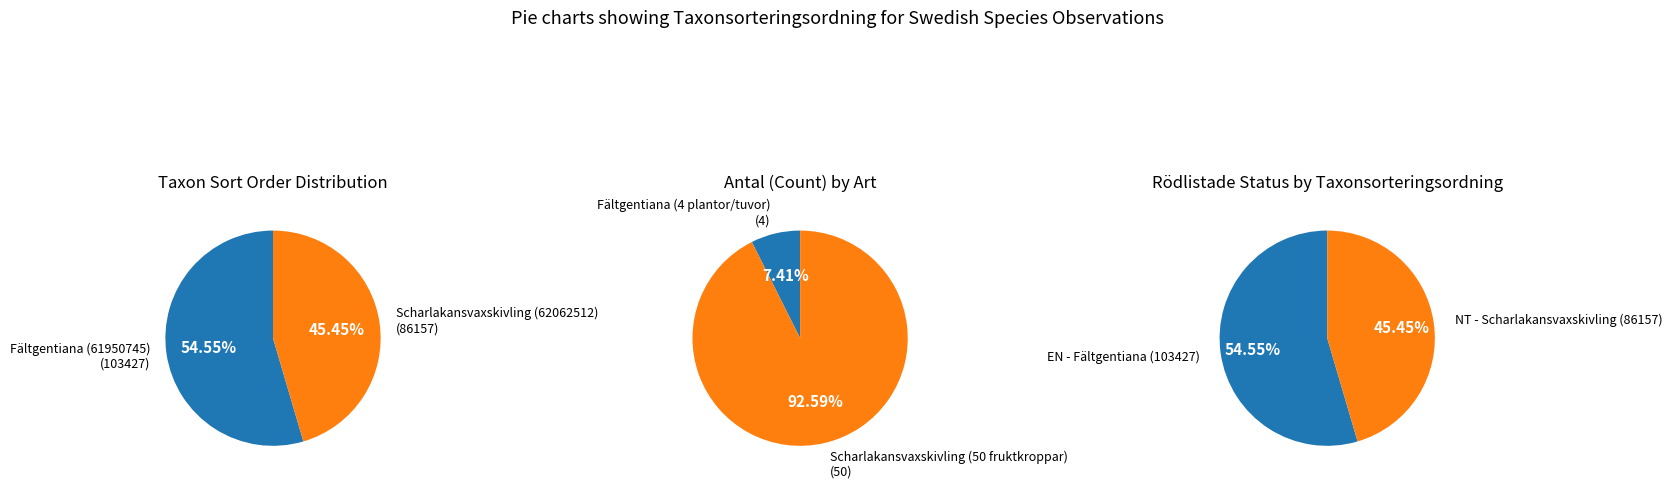

Rank the categories by value from highest to lowest.

Fältgentiana (61950745), Scharlakansvaxskivling (62062512)